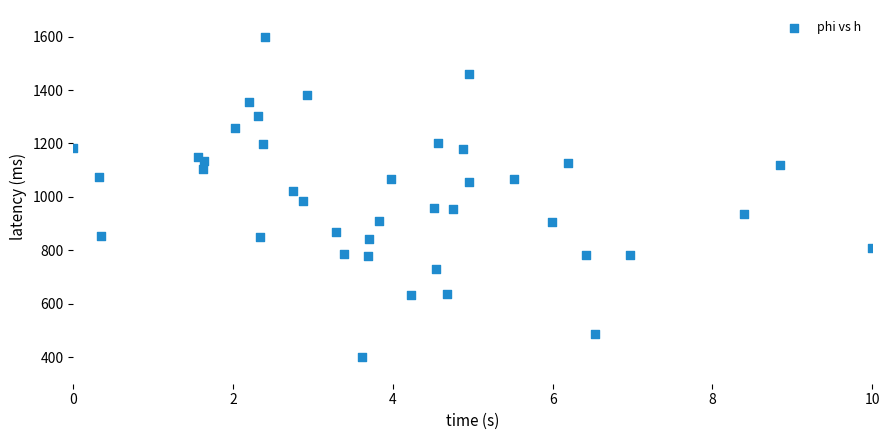

What is the range of Y values (max minus min)?

1200.0